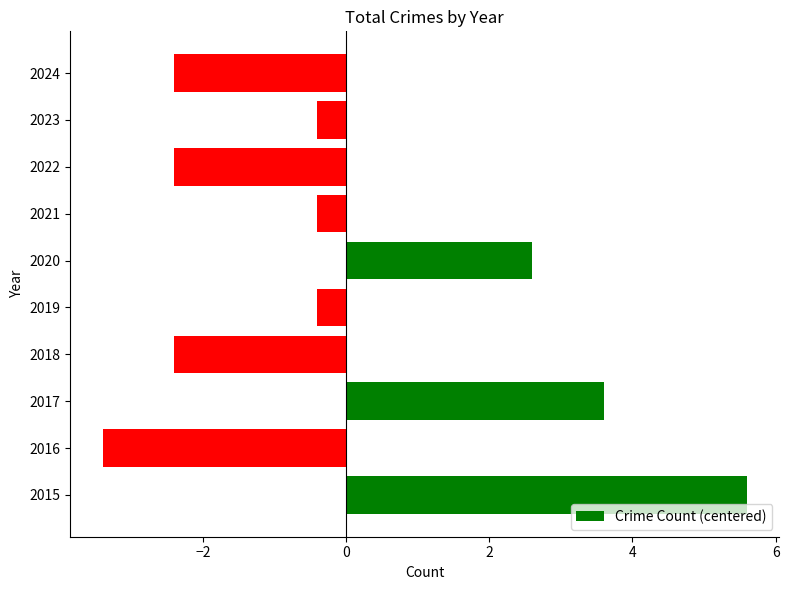

How many values exceed 0?

3